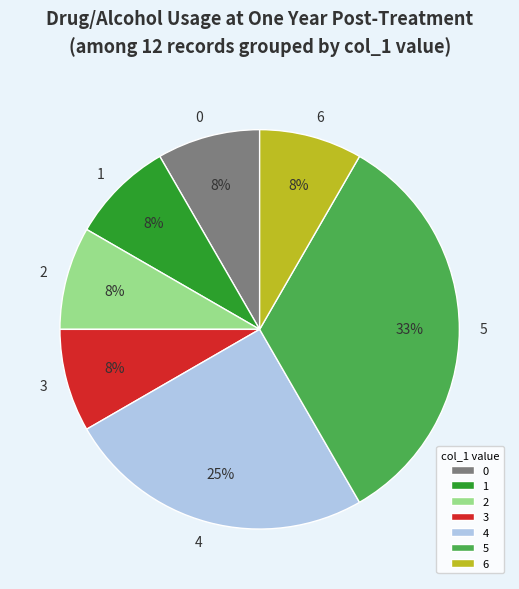

What percentage is the 1 slice, to the nearest percent?

8%